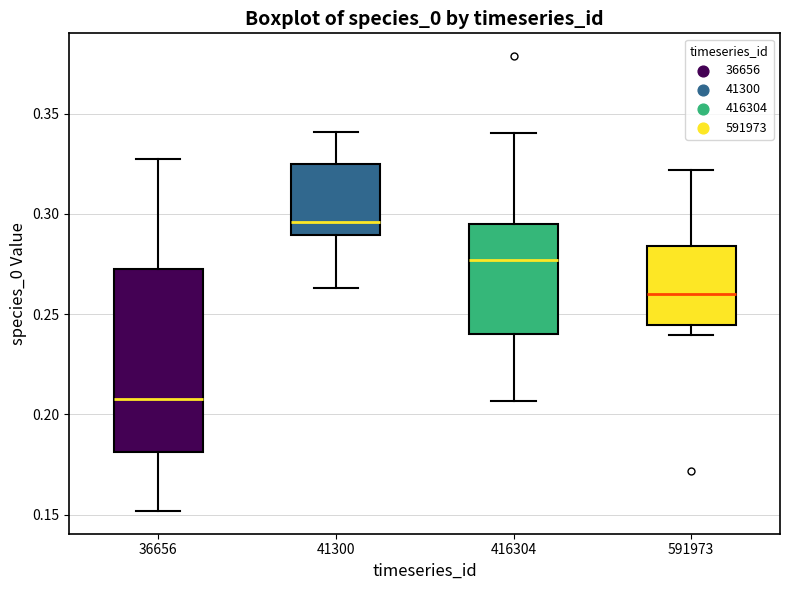

Where does the upper whisker of the box at x = 416304 end on the y-axis? The values are not printed on the chart, so give them approximately, as read against the axis.

0.340